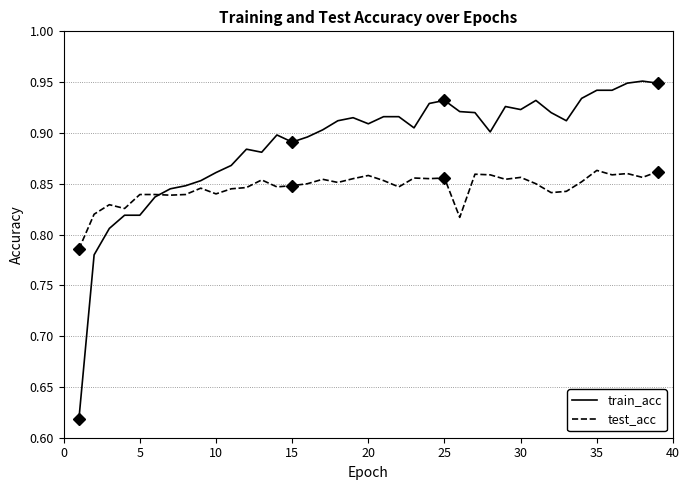

What is the average value of the test_acc series?

0.8